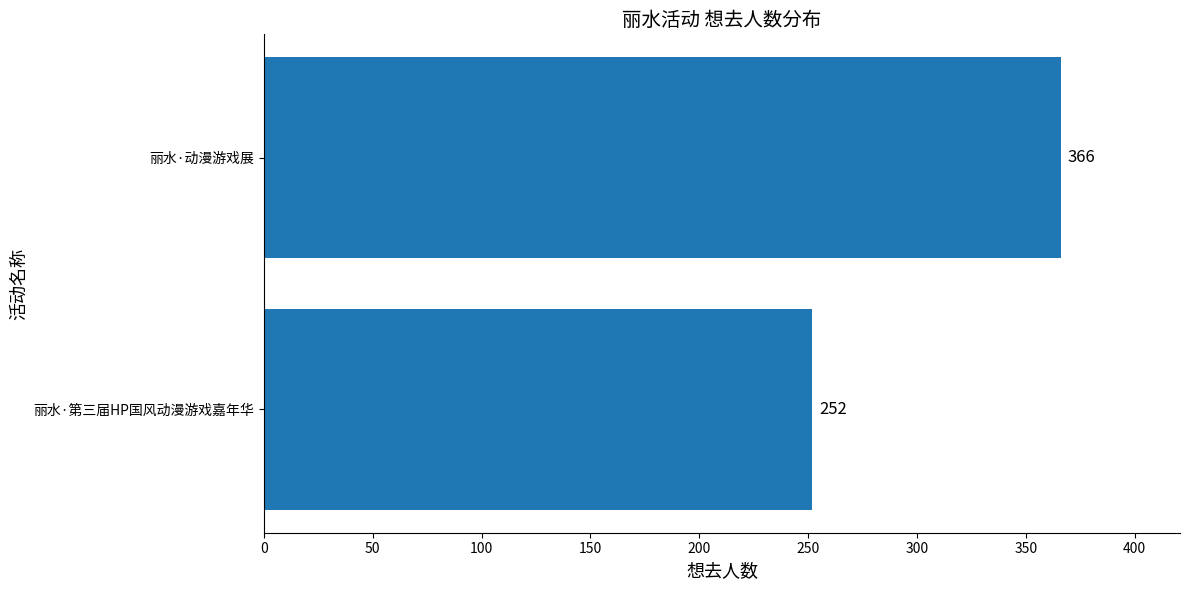

What is the sum of the values at 丽水·动漫游戏展 and 丽水·第三届HP国风动漫游戏嘉年华?

618